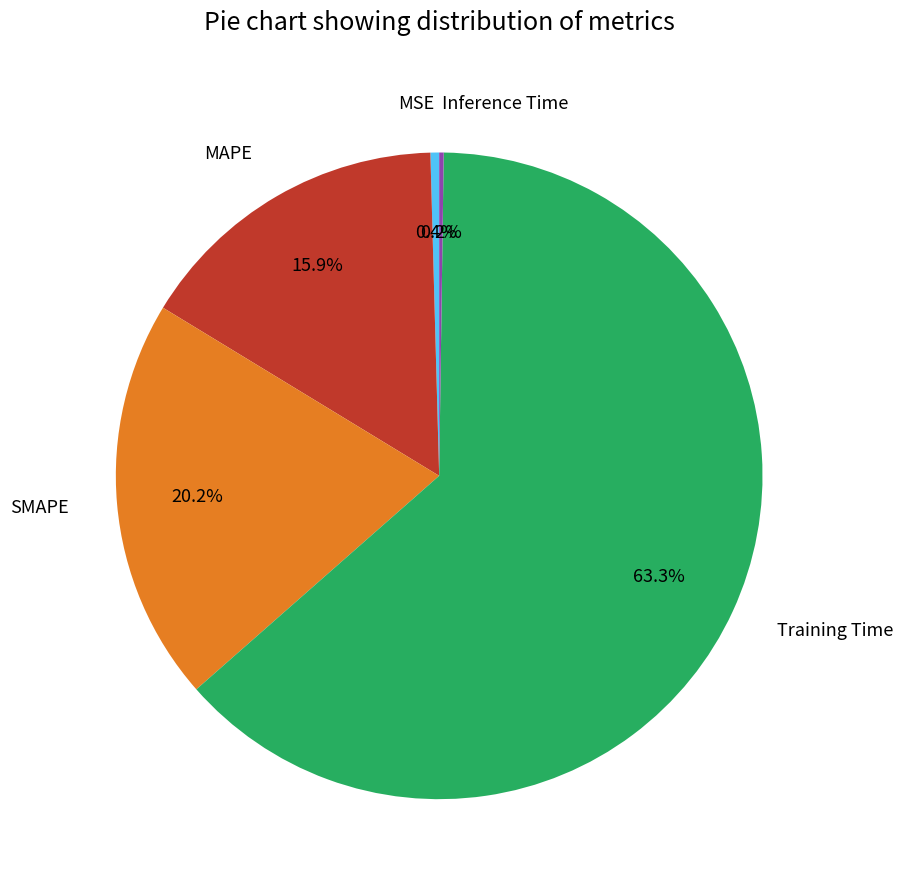

To the nearest percent, what percentage of the pie is SMAPE?

20%